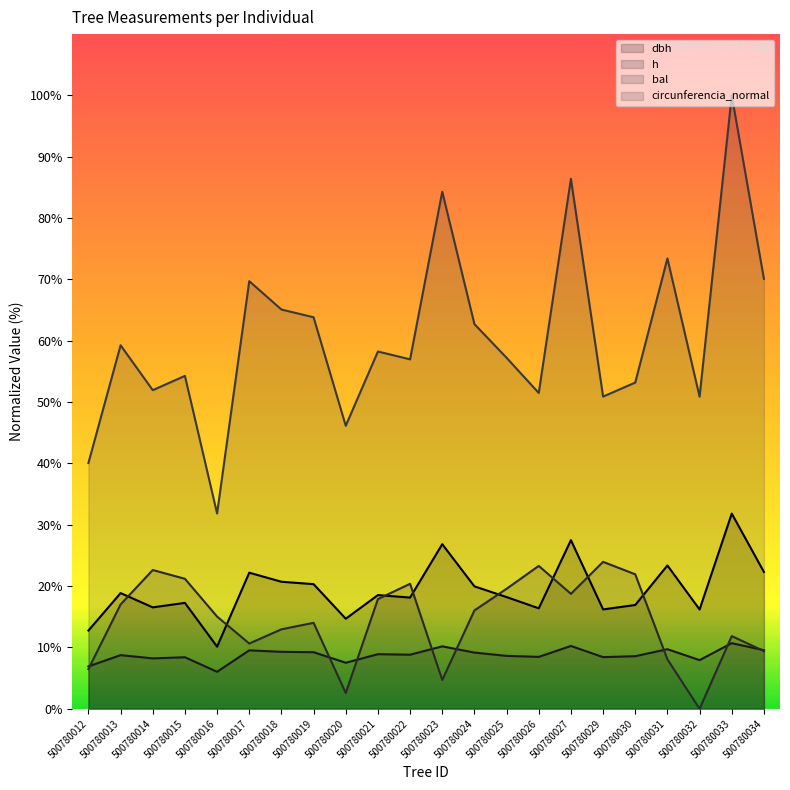

Reading left to right, what are all the values shown in this chart?

dbh: 12.8	18.9	16.5	17.3	10.1	22.2	20.7	20.3	14.7	18.5	18.1	26.8	20.0	18.2	16.4	27.5	16.2	16.9	23.4	16.2	31.8	22.3
h: 6.9	8.8	8.2	8.4	6.0	9.5	9.3	9.2	7.5	8.9	8.8	10.2	9.2	8.6	8.5	10.2	8.4	8.6	9.7	7.9	10.7	9.6
bal: 6.5	17.0	22.6	21.2	15.0	10.6	13.0	14.0	2.6	17.9	20.4	4.7	16.0	19.6	23.3	18.7	24.0	21.9	8.1	0.0	11.9	9.4
circunferencia_normal: 40.1	59.3	52.0	54.3	31.8	69.7	65.1	63.8	46.1	58.3	57.0	84.3	62.7	57.2	51.5	86.4	50.9	53.2	73.4	50.9	100.0	70.1